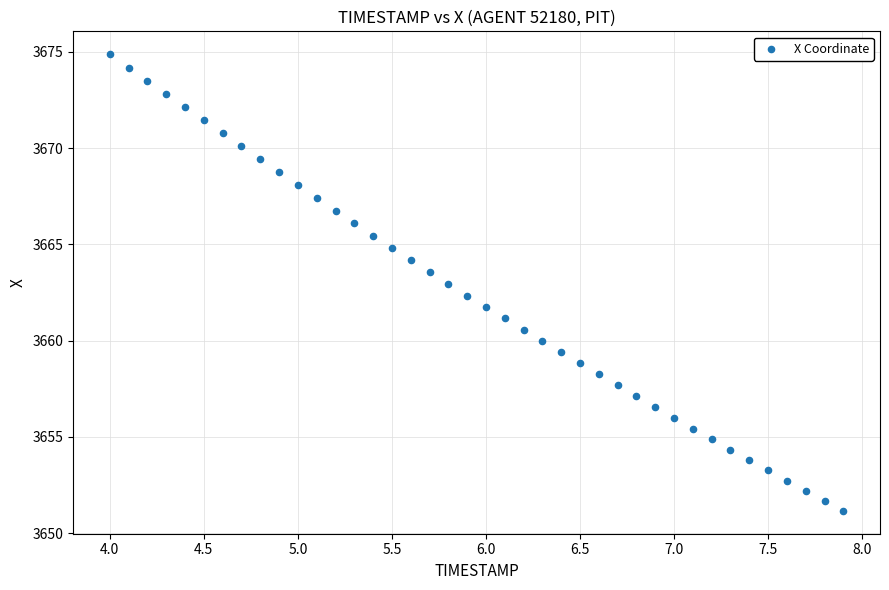

What is the range of X values (max minus min)?

3.9